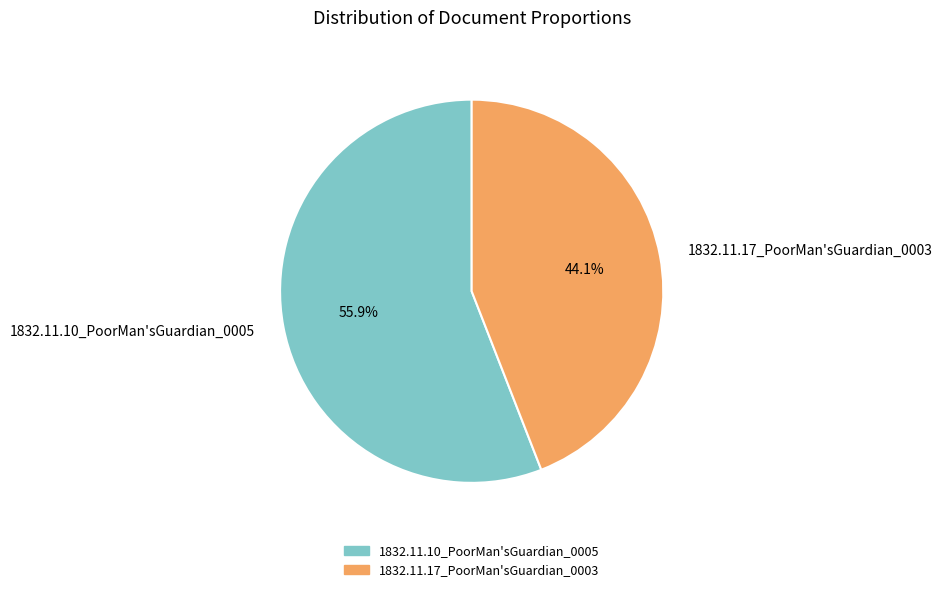

Rank the categories by value from lowest to highest.

1832.11.17_PoorMan'sGuardian_0003, 1832.11.10_PoorMan'sGuardian_0005